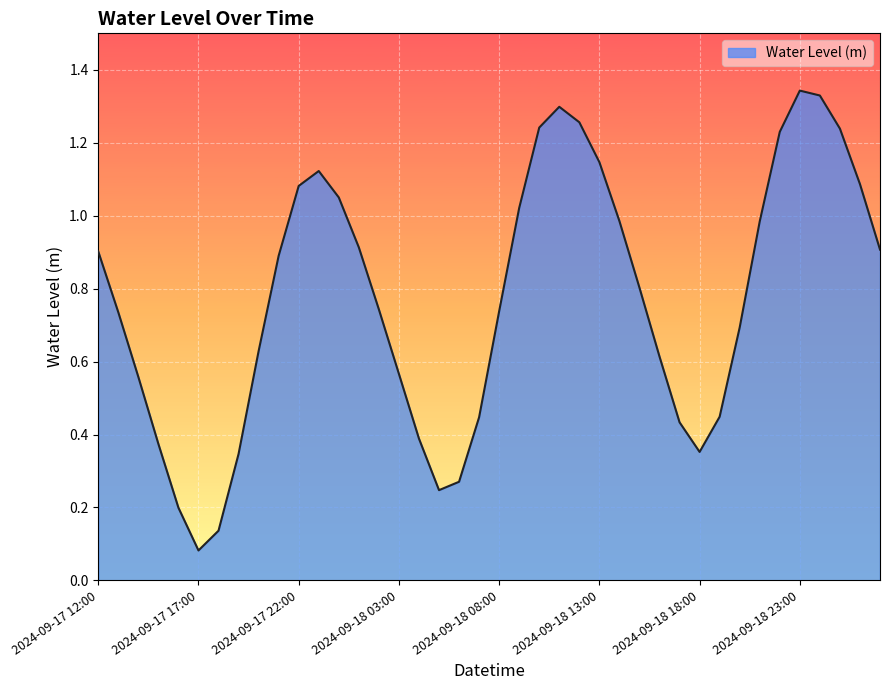

Does the chart display data point markers on the line(s)?

No